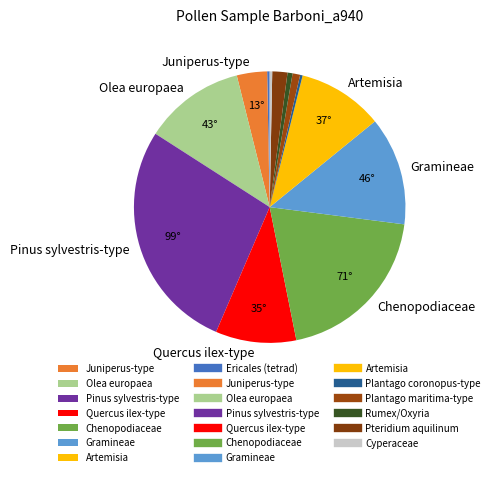

Count the number of slices in the pie.

13